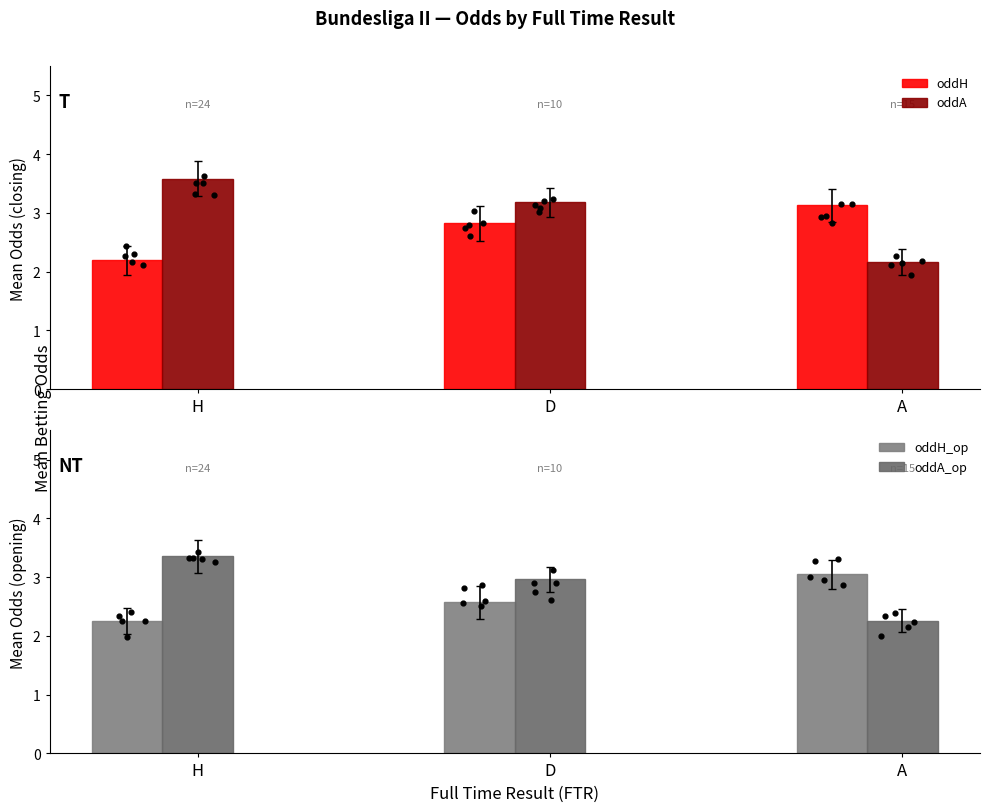

What are all the series names shown in the legend?

oddH, oddA, oddH_op, oddA_op